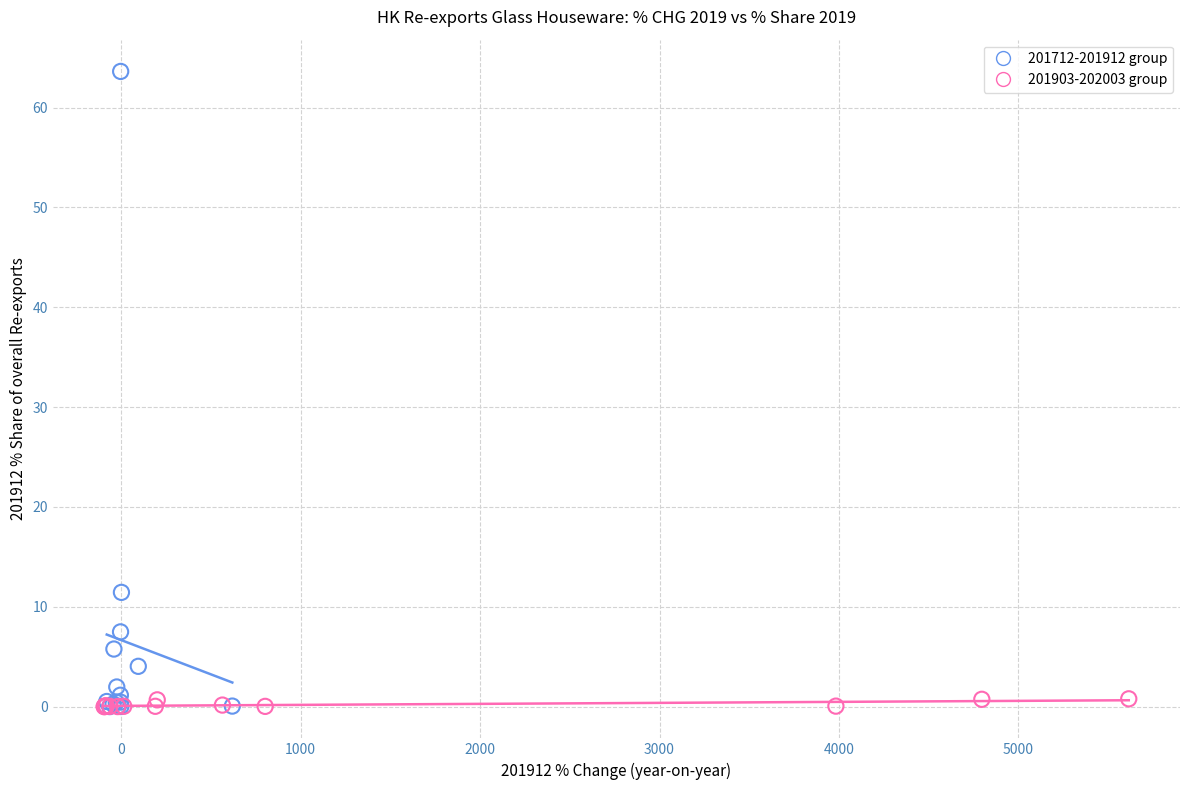

Which series contains the highest Y value?

201712-201912 group